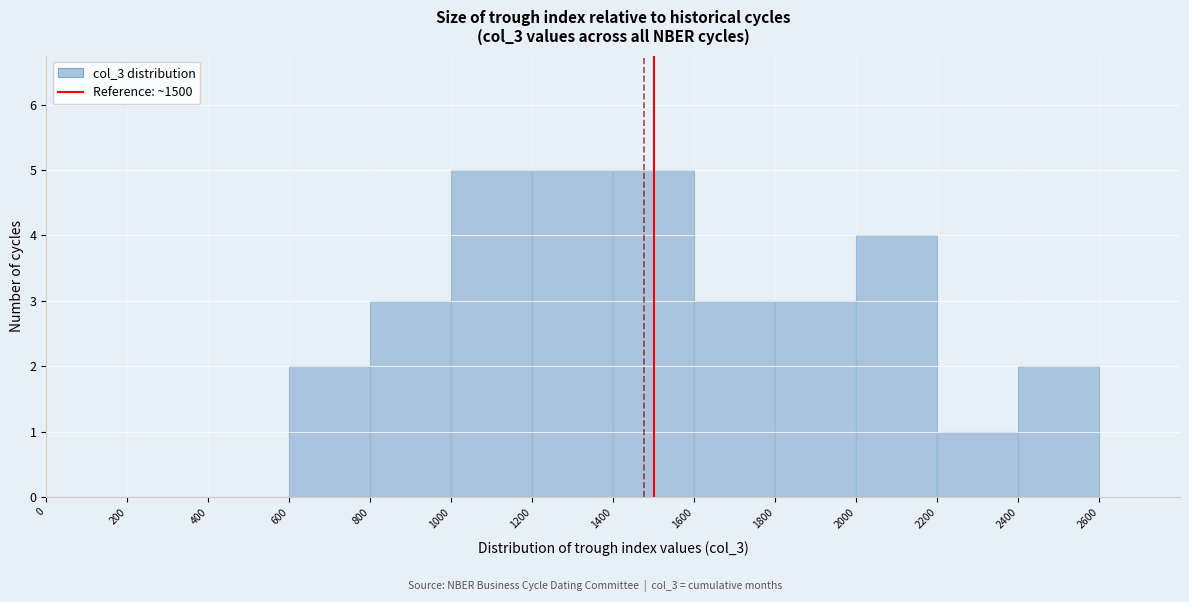

What is the height of the bar covering 800 to 1000 on the x-axis? The values are not printed on the chart, so give them approximately, as read against the axis.

3